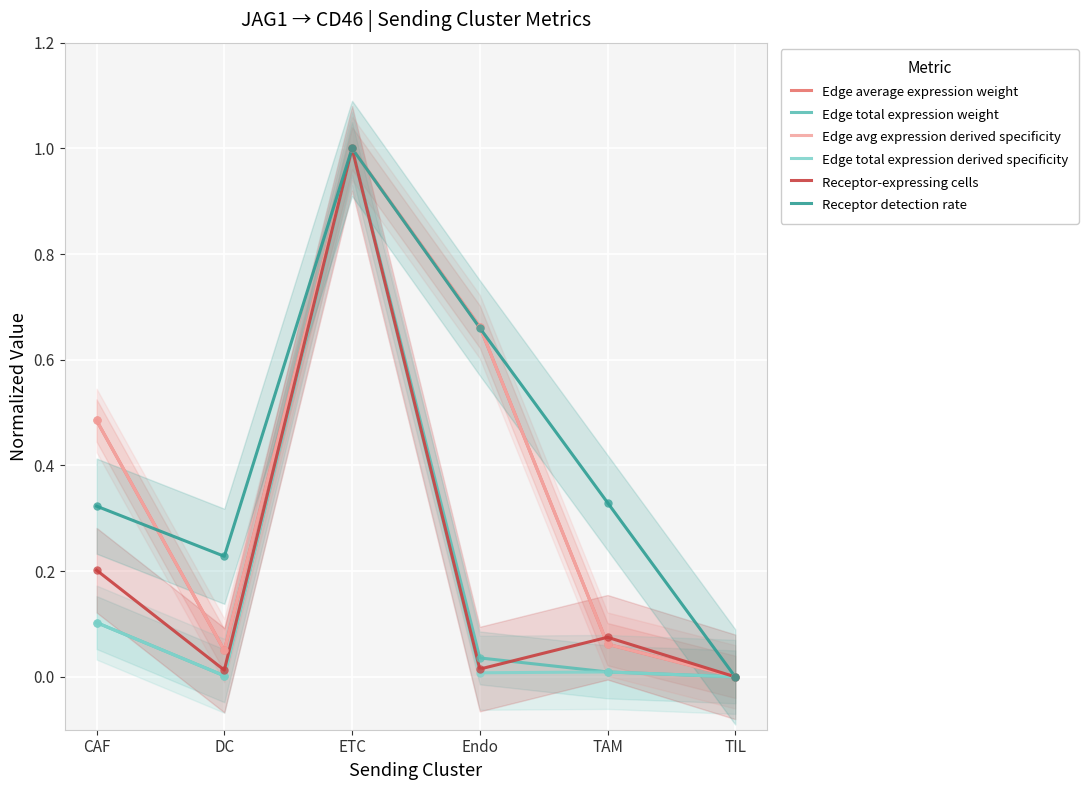

What is the label of the 3rd point from the left?

ETC